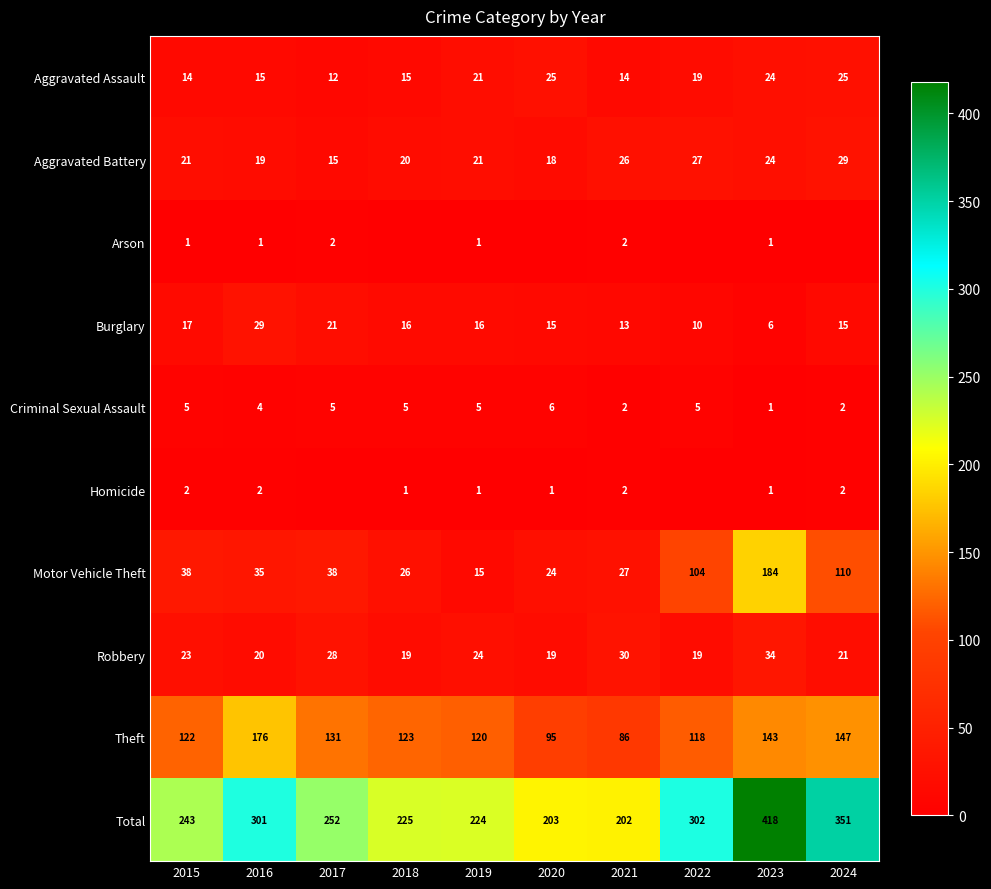

What is the spread (max minus min) of values at 2023?

417